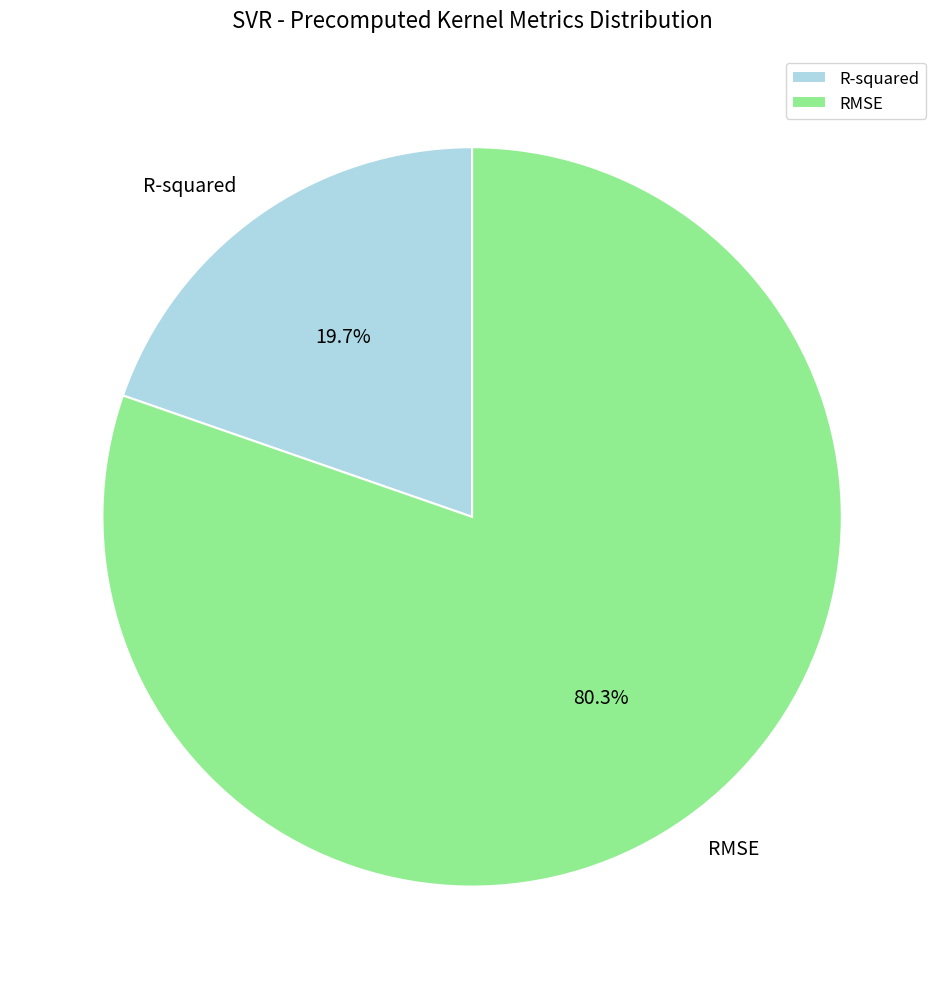

To the nearest percent, what is the average slice percentage?

50%